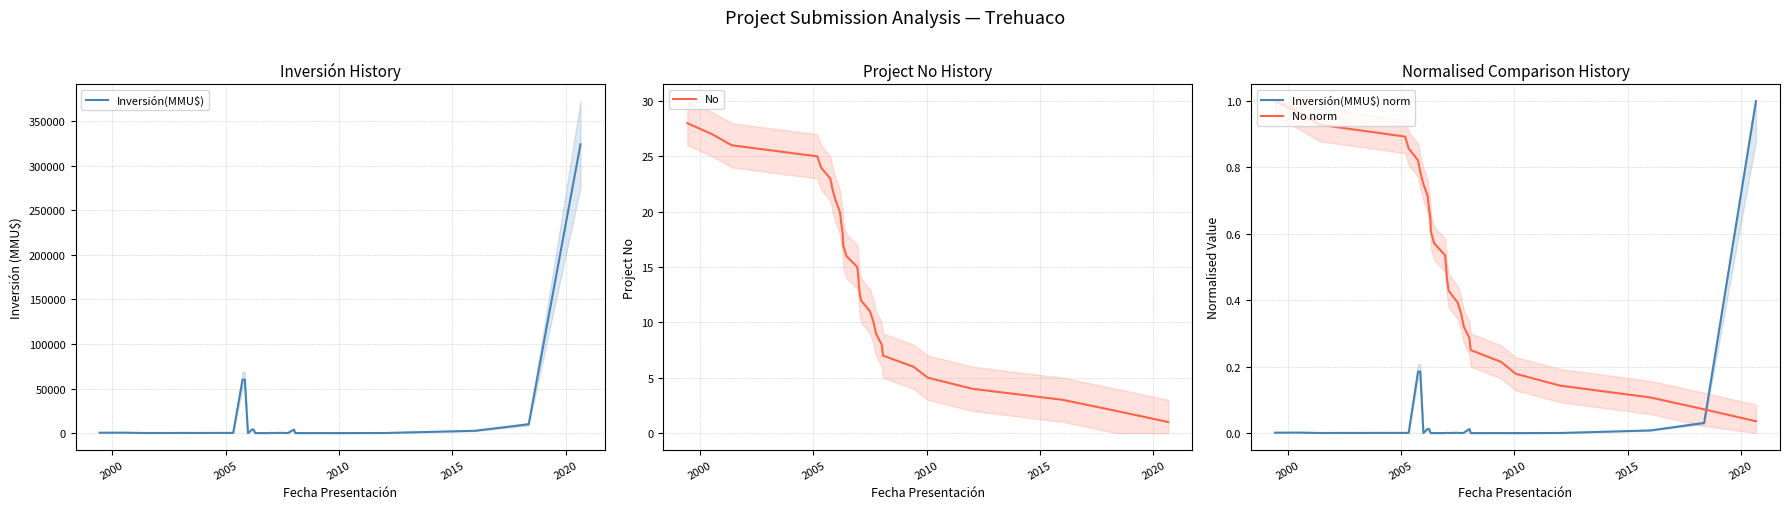

True or false: Inversión(MMU$) and No cross at least once.

True